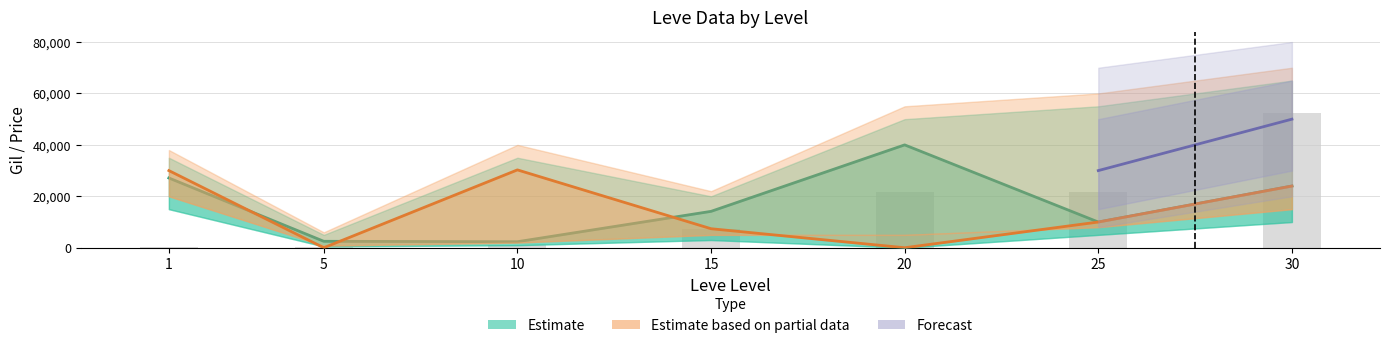

Reading left to right, what are all the values shown in this chart?

Leve Gil: 1=160	5=220	10=990	15=7170	20=21600	25=21830	30=52220
currentAveragePrice: 1=27128	5=2507	10=2342	15=14149	20=39999	25=10000	30=23999
currentAveragePriceHQ: 1=30000	5=0	10=30274	15=7395	20=0	25=10000	30=23999